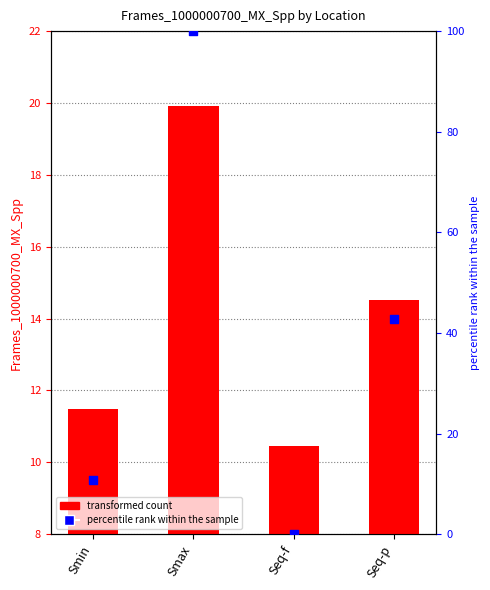

At how many categories does at least one series exceed 32?

2